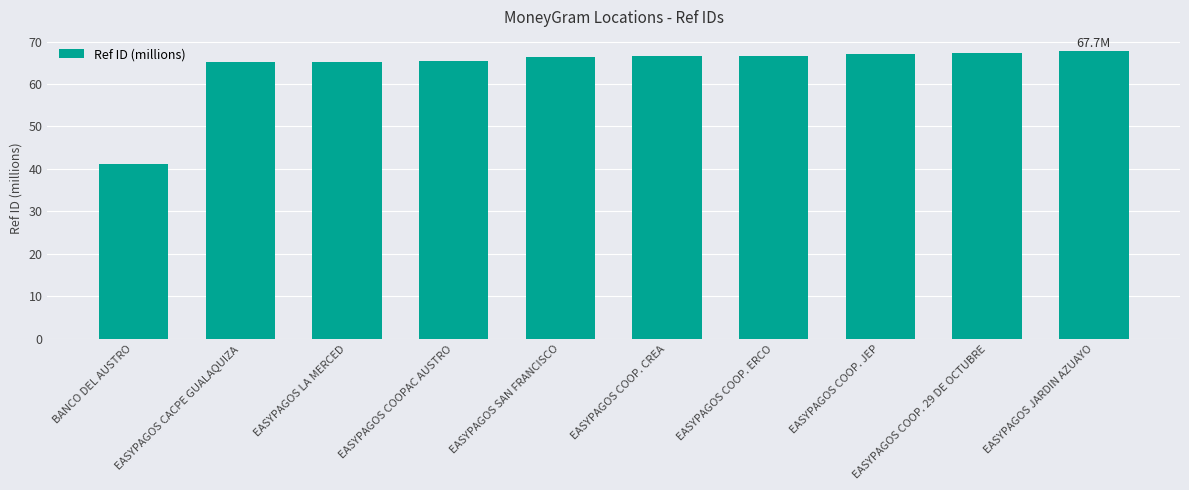

What is the approximate value at EASYPAGOS CACPE GUALAQUIZA?

65.1